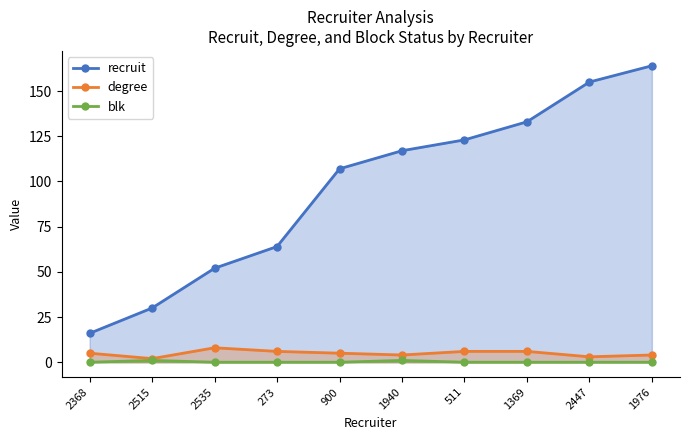

At 2447, list the series in order from smallest to largest.

blk, degree, recruit